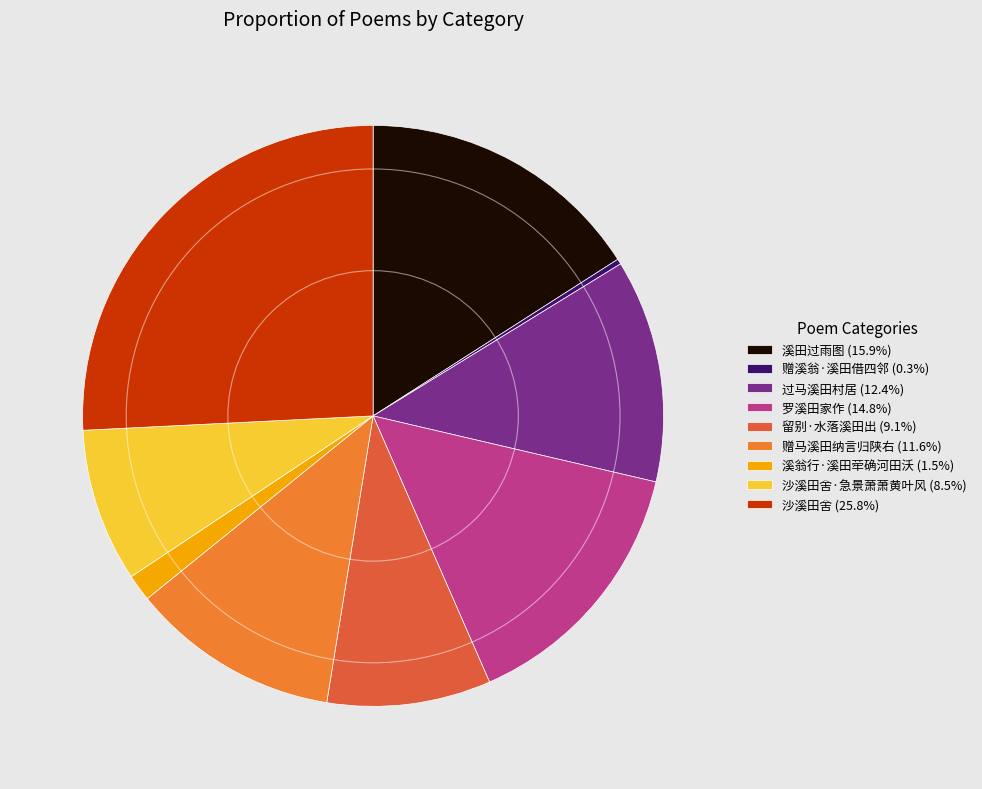

How many segments does this pie chart have?

9